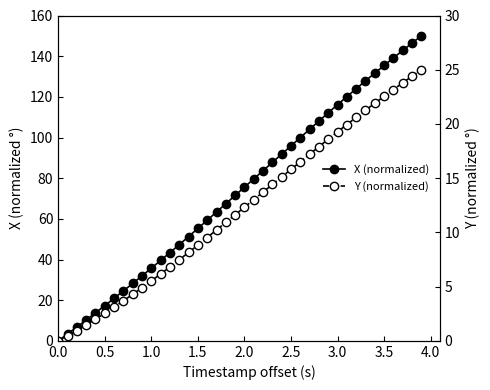

How many categories are shown in the chart?

40